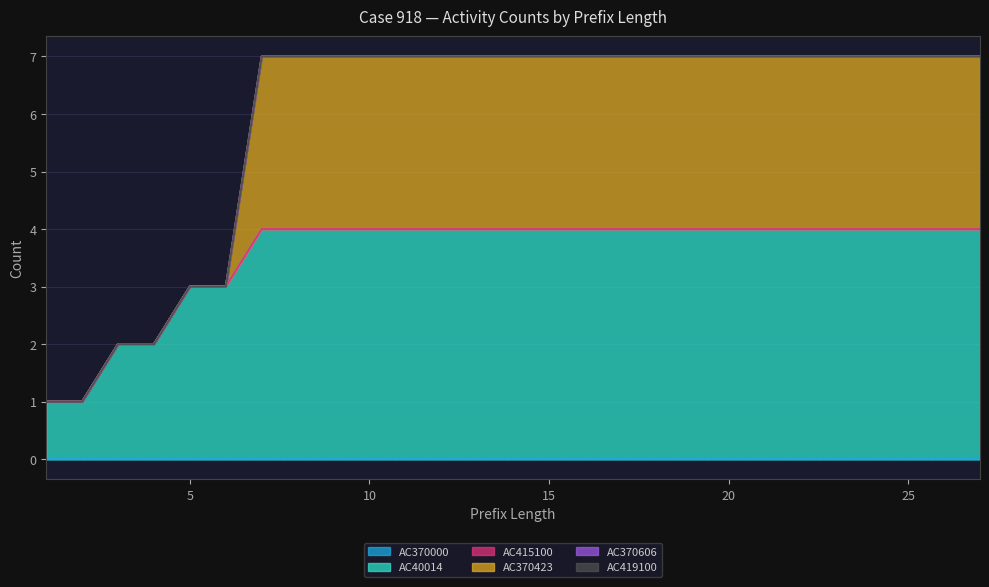

How many lines are shown in the chart?

6